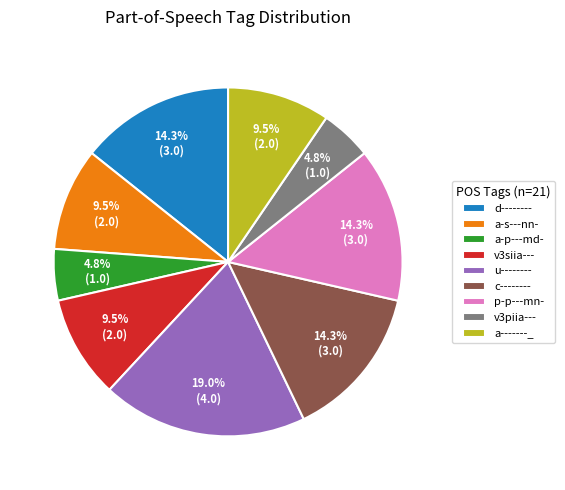

To the nearest percent, what is the difference between the largest and smallest slice percentages?

14%